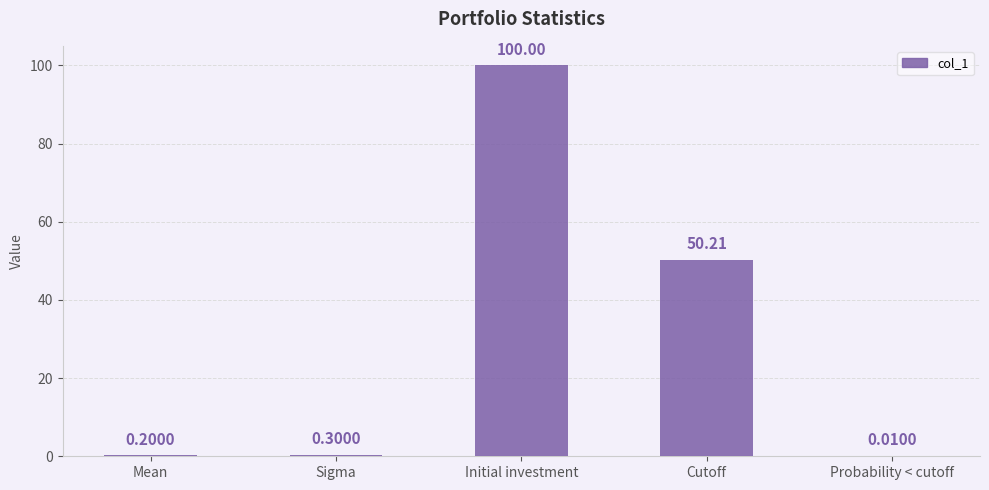

Where is the data nearest to the value 50?

Cutoff